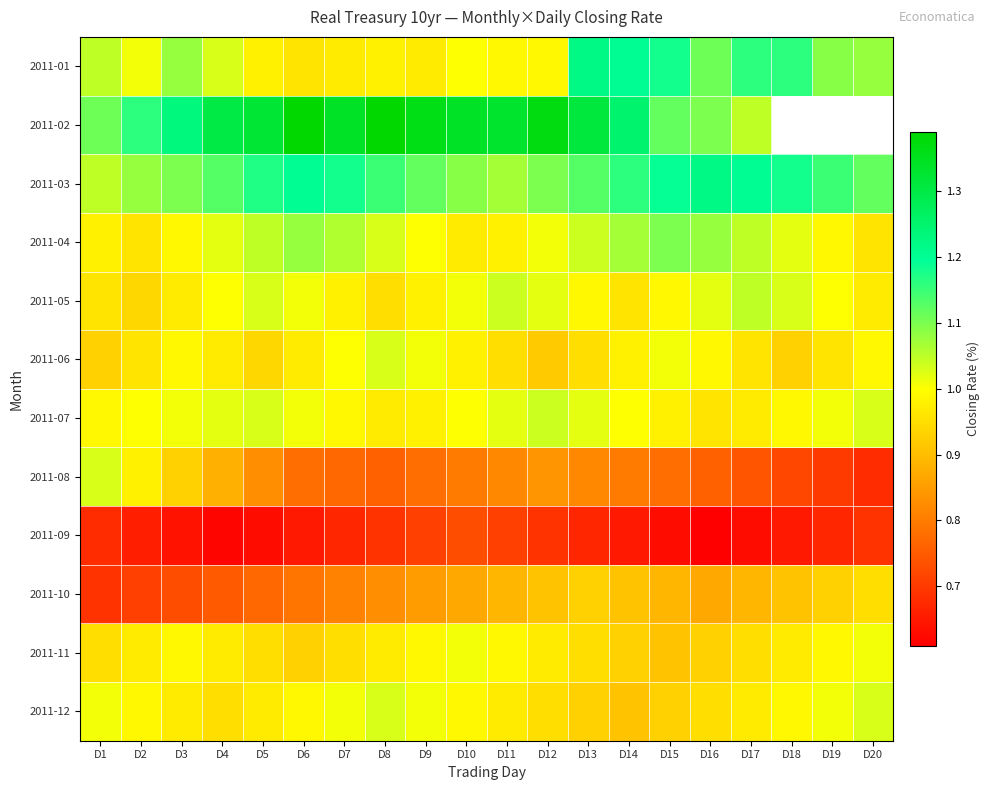

Which category has the highest value across all series?

D6